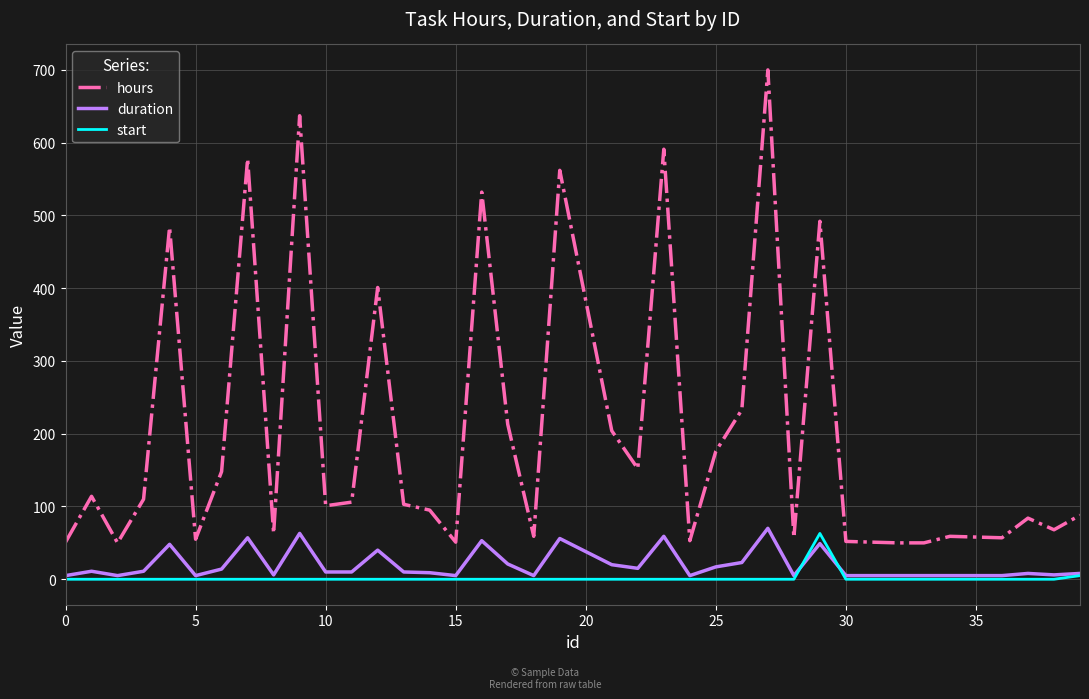

What is the greatest value displayed?

700